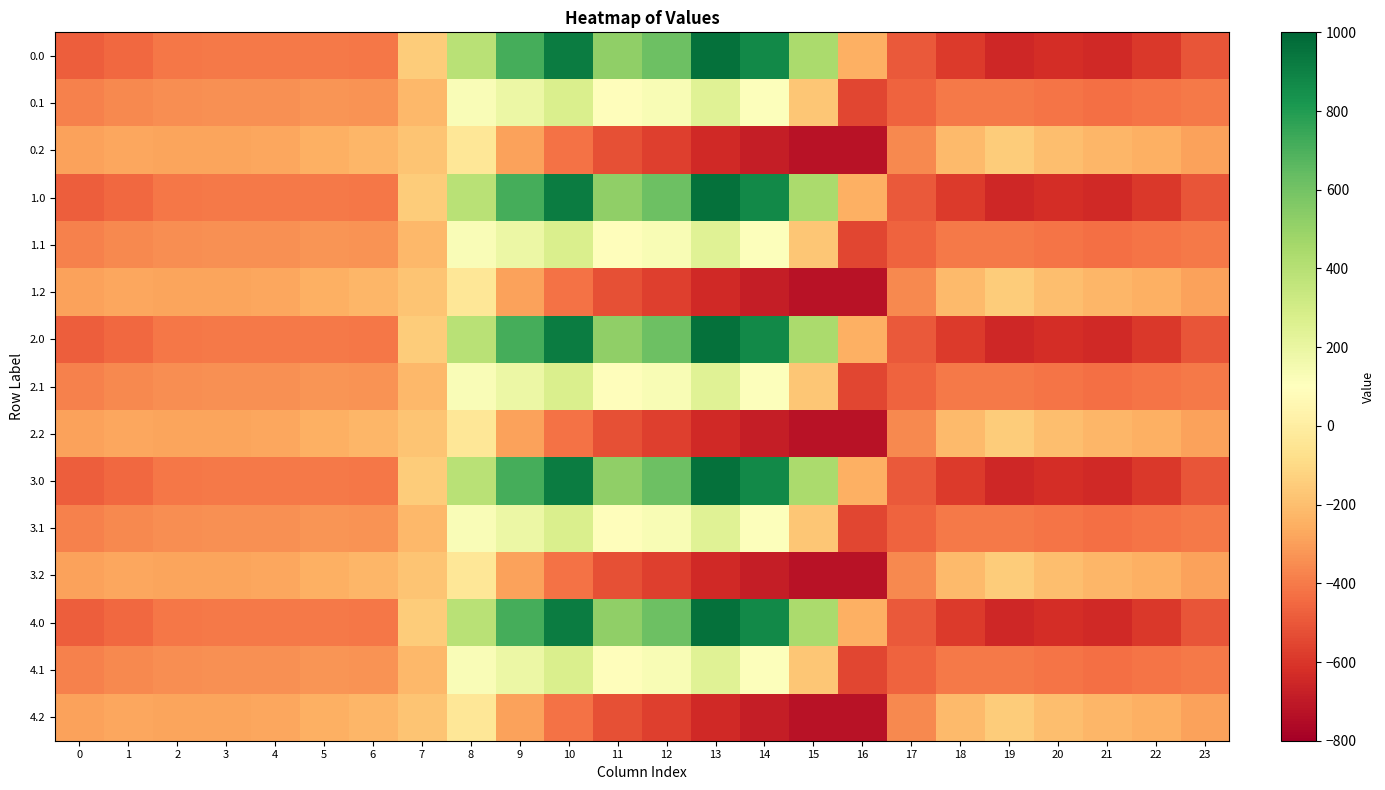

Reading left to right, extract all data points from this chart.

0.0: 0=-482.0	1=-449.5	2=-410.3	3=-404.4	4=-404.9	5=-403.8	6=-408.0	7=-150.1	8=395.3	9=716.9	10=916.2	11=516.0	12=619.4	13=962.7	14=870.3	15=443.0	16=-250.9	17=-494.8	18=-586.7	19=-649.2	20=-629.9	21=-638.4	22=-592.3	23=-511.3
0.1: 0=-384.6	1=-361.1	2=-347.9	3=-342.7	4=-339.6	5=-325.7	6=-332.2	7=-217.1	8=125.2	9=191.1	10=274.1	11=87.0	12=134.6	13=241.5	14=113.7	15=-173.1	16=-547.3	17=-466.6	18=-405.4	19=-400.2	20=-414.5	21=-432.4	22=-419.9	23=-399.4
0.2: 0=-287.1	1=-272.7	2=-285.5	3=-281.0	4=-274.4	5=-245.0	6=-228.8	7=-176.6	8=-35.3	9=-288.5	10=-423.5	11=-520.6	12=-571.2	13=-640.4	14=-687.4	15=-725.8	16=-726.6	17=-362.4	18=-210.0	19=-151.0	20=-199.2	21=-226.4	22=-247.4	23=-287.5
1.0: 0=-482.0	1=-449.5	2=-410.3	3=-404.4	4=-404.9	5=-403.8	6=-408.0	7=-150.1	8=395.3	9=716.9	10=916.2	11=516.0	12=619.4	13=962.7	14=870.3	15=443.0	16=-250.9	17=-494.8	18=-586.7	19=-649.2	20=-629.9	21=-638.4	22=-592.3	23=-511.3
1.1: 0=-384.6	1=-361.1	2=-347.9	3=-342.7	4=-339.6	5=-325.7	6=-332.2	7=-217.1	8=125.2	9=191.1	10=274.1	11=87.0	12=134.6	13=241.5	14=113.7	15=-173.1	16=-547.3	17=-466.6	18=-405.4	19=-400.2	20=-414.5	21=-432.4	22=-419.9	23=-399.4
1.2: 0=-287.1	1=-272.7	2=-285.5	3=-281.0	4=-274.4	5=-245.0	6=-228.8	7=-176.6	8=-35.3	9=-288.5	10=-423.5	11=-520.6	12=-571.2	13=-640.4	14=-687.4	15=-725.8	16=-726.6	17=-362.4	18=-210.0	19=-151.0	20=-199.2	21=-226.4	22=-247.4	23=-287.5
2.0: 0=-482.0	1=-449.5	2=-410.3	3=-404.4	4=-404.9	5=-403.8	6=-408.0	7=-150.1	8=395.3	9=716.9	10=916.2	11=516.0	12=619.4	13=962.7	14=870.3	15=443.0	16=-250.9	17=-494.8	18=-586.7	19=-649.2	20=-629.9	21=-638.4	22=-592.3	23=-511.3
2.1: 0=-384.6	1=-361.1	2=-347.9	3=-342.7	4=-339.6	5=-325.7	6=-332.2	7=-217.1	8=125.2	9=191.1	10=274.1	11=87.0	12=134.6	13=241.5	14=113.7	15=-173.1	16=-547.3	17=-466.6	18=-405.4	19=-400.2	20=-414.5	21=-432.4	22=-419.9	23=-399.4
2.2: 0=-287.1	1=-272.7	2=-285.5	3=-281.0	4=-274.4	5=-245.0	6=-228.8	7=-176.6	8=-35.3	9=-288.5	10=-423.5	11=-520.6	12=-571.2	13=-640.4	14=-687.4	15=-725.8	16=-726.6	17=-362.4	18=-210.0	19=-151.0	20=-199.2	21=-226.4	22=-247.4	23=-287.5
3.0: 0=-482.0	1=-449.5	2=-410.3	3=-404.4	4=-404.9	5=-403.8	6=-408.0	7=-150.1	8=395.3	9=716.9	10=916.2	11=516.0	12=619.4	13=962.7	14=870.3	15=443.0	16=-250.9	17=-494.8	18=-586.7	19=-649.2	20=-629.9	21=-638.4	22=-592.3	23=-511.3
3.1: 0=-384.6	1=-361.1	2=-347.9	3=-342.7	4=-339.6	5=-325.7	6=-332.2	7=-217.1	8=125.2	9=191.1	10=274.1	11=87.0	12=134.6	13=241.5	14=113.7	15=-173.1	16=-547.3	17=-466.6	18=-405.4	19=-400.2	20=-414.5	21=-432.4	22=-419.9	23=-399.4
3.2: 0=-287.1	1=-272.7	2=-285.5	3=-281.0	4=-274.4	5=-245.0	6=-228.8	7=-176.6	8=-35.3	9=-288.5	10=-423.5	11=-520.6	12=-571.2	13=-640.4	14=-687.4	15=-725.8	16=-726.6	17=-362.4	18=-210.0	19=-151.0	20=-199.2	21=-226.4	22=-247.4	23=-287.5
4.0: 0=-482.0	1=-449.5	2=-410.3	3=-404.4	4=-404.9	5=-403.8	6=-408.0	7=-150.1	8=395.3	9=716.9	10=916.2	11=516.0	12=619.4	13=962.7	14=870.3	15=443.0	16=-250.9	17=-494.8	18=-586.7	19=-649.2	20=-629.9	21=-638.4	22=-592.3	23=-511.3
4.1: 0=-384.6	1=-361.1	2=-347.9	3=-342.7	4=-339.6	5=-325.7	6=-332.2	7=-217.1	8=125.2	9=191.1	10=274.1	11=87.0	12=134.6	13=241.5	14=113.7	15=-173.1	16=-547.3	17=-466.6	18=-405.4	19=-400.2	20=-414.5	21=-432.4	22=-419.9	23=-399.4
4.2: 0=-287.1	1=-272.7	2=-285.5	3=-281.0	4=-274.4	5=-245.0	6=-228.8	7=-176.6	8=-35.3	9=-288.5	10=-423.5	11=-520.6	12=-571.2	13=-640.4	14=-687.4	15=-725.8	16=-726.6	17=-362.4	18=-210.0	19=-151.0	20=-199.2	21=-226.4	22=-247.4	23=-287.5